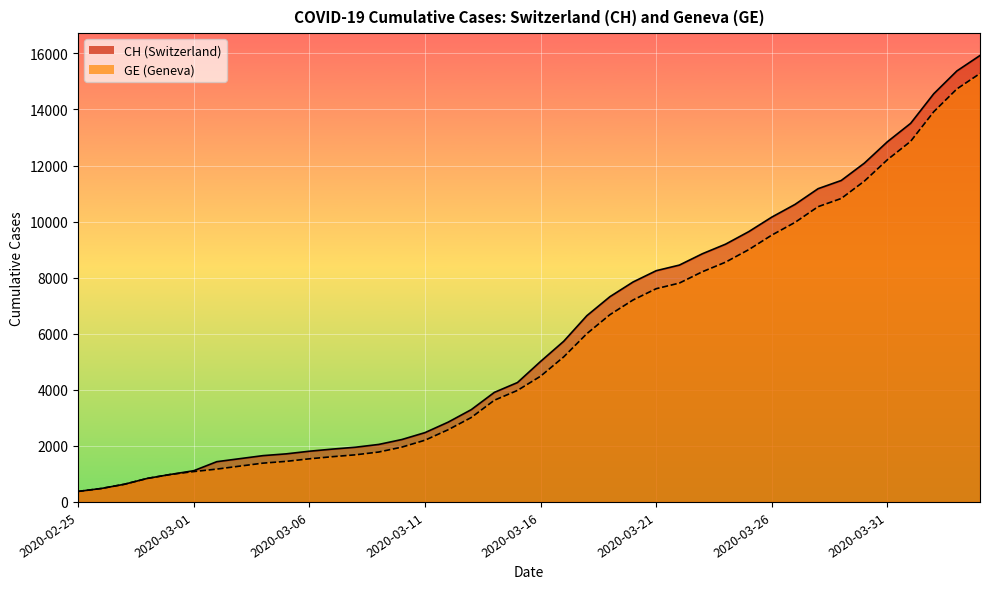

Is it true that CH_line equals 7882 at 37?

False